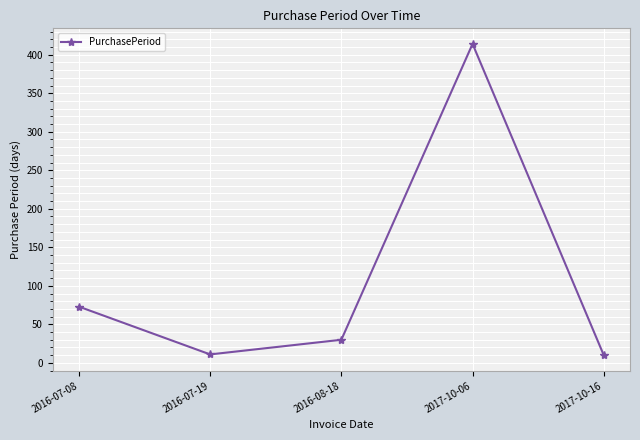

What is the smallest value displayed?

10